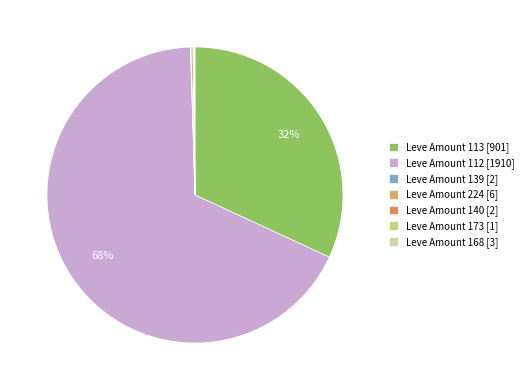

Which category has the biggest portion of the pie?

Leve Amount 112 [1910]